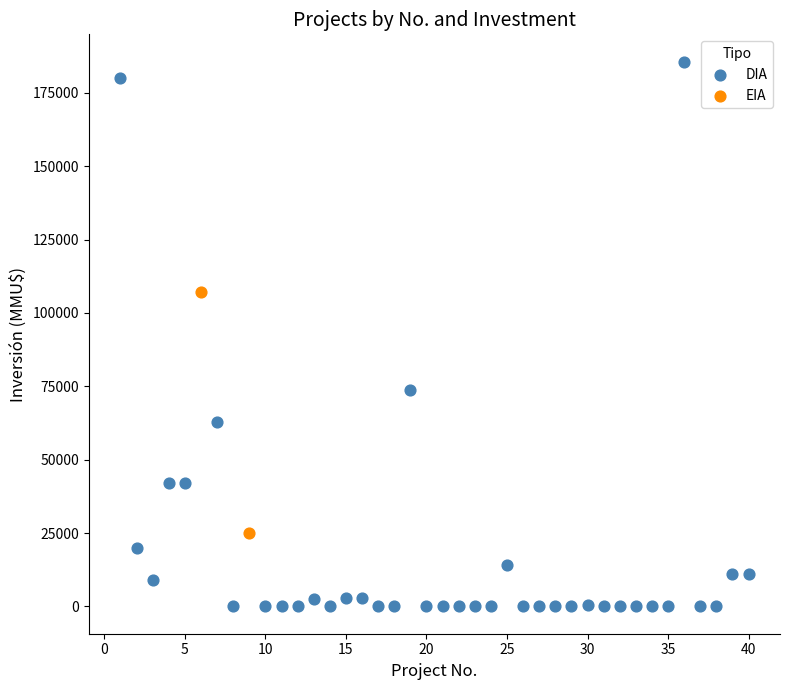

What are all the series names shown in the legend?

DIA, EIA